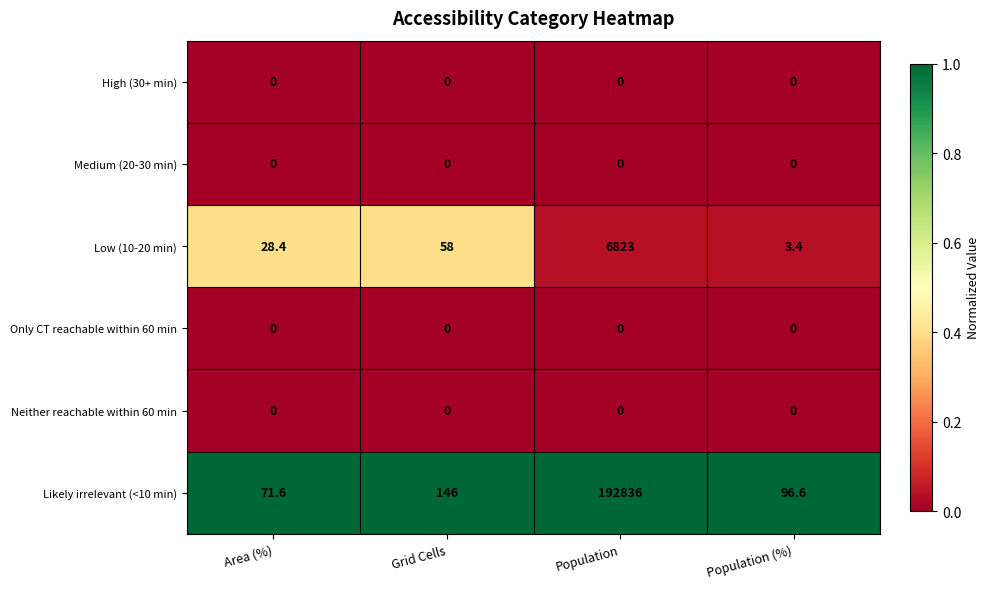

What is the total value across all series at Population (%)?

100.0